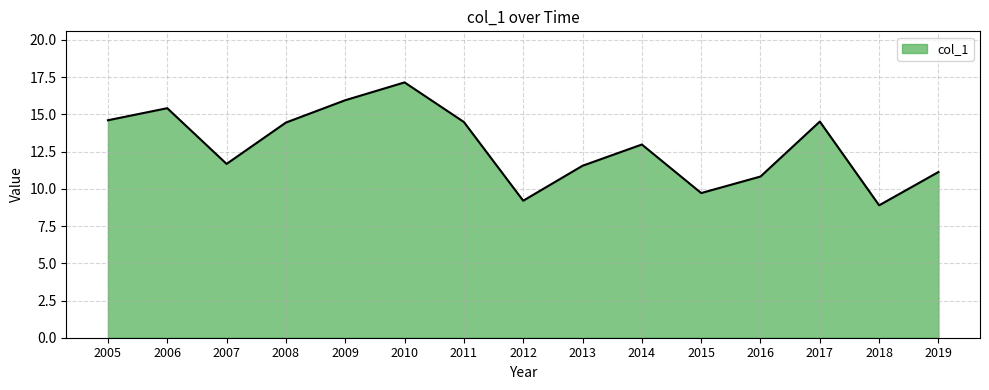

What is the smallest value displayed?

8.9